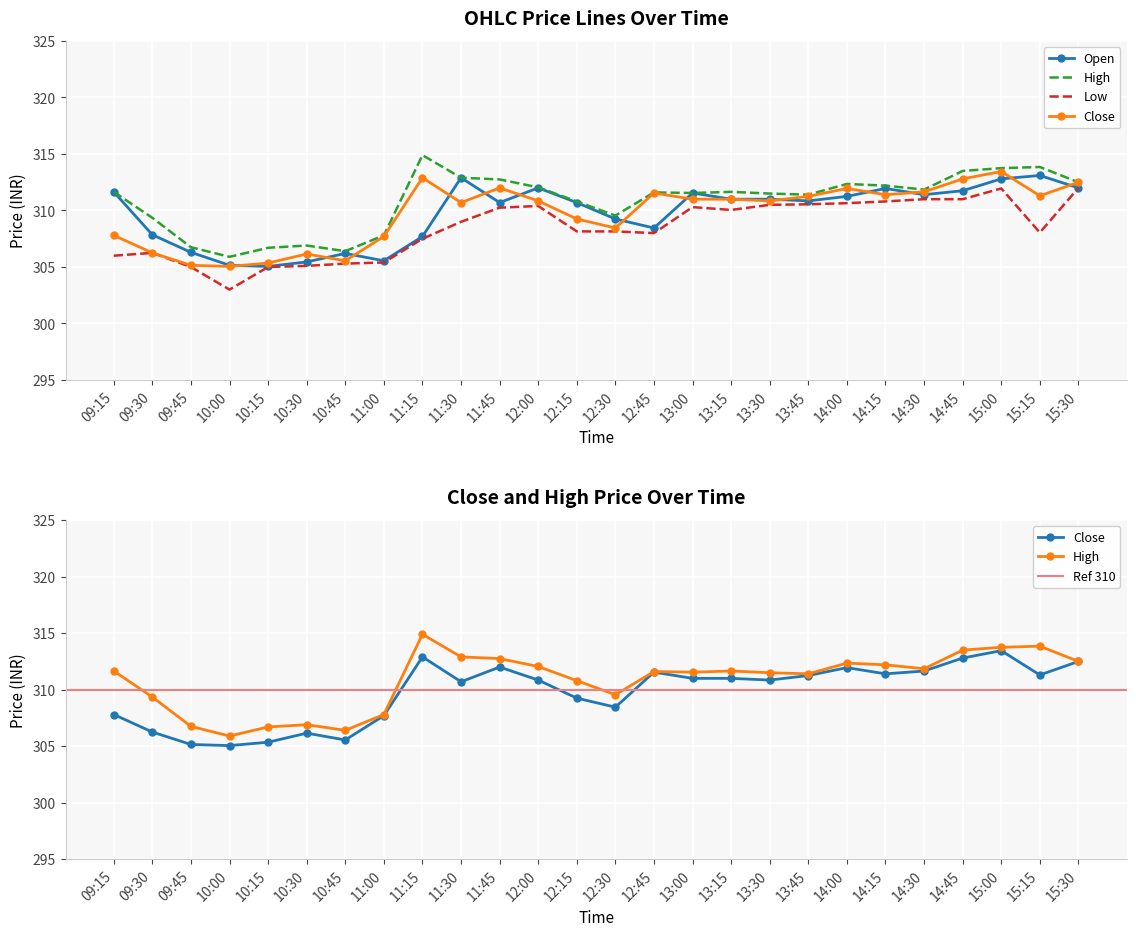

Which series has the largest total across all categories?

h